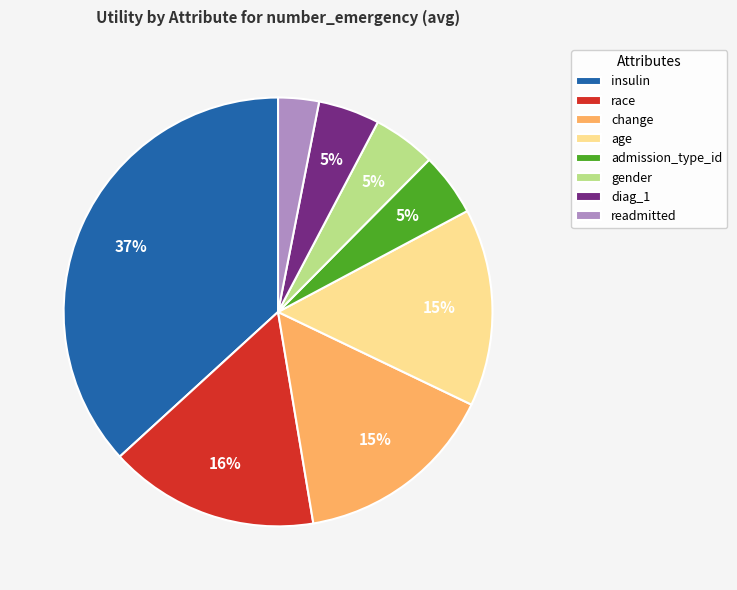

To the nearest percent, what is the average slice percentage?

12%